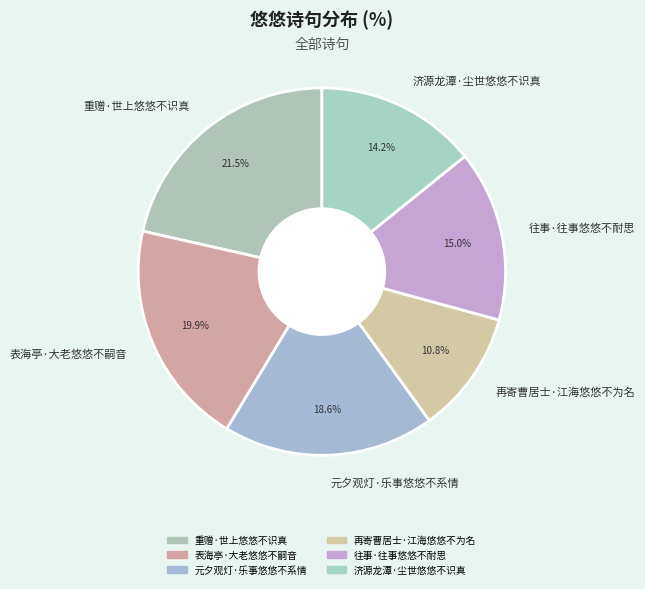

To the nearest percent, what percentage of the pie is 再寄曹居士·江海悠悠不为名?

11%